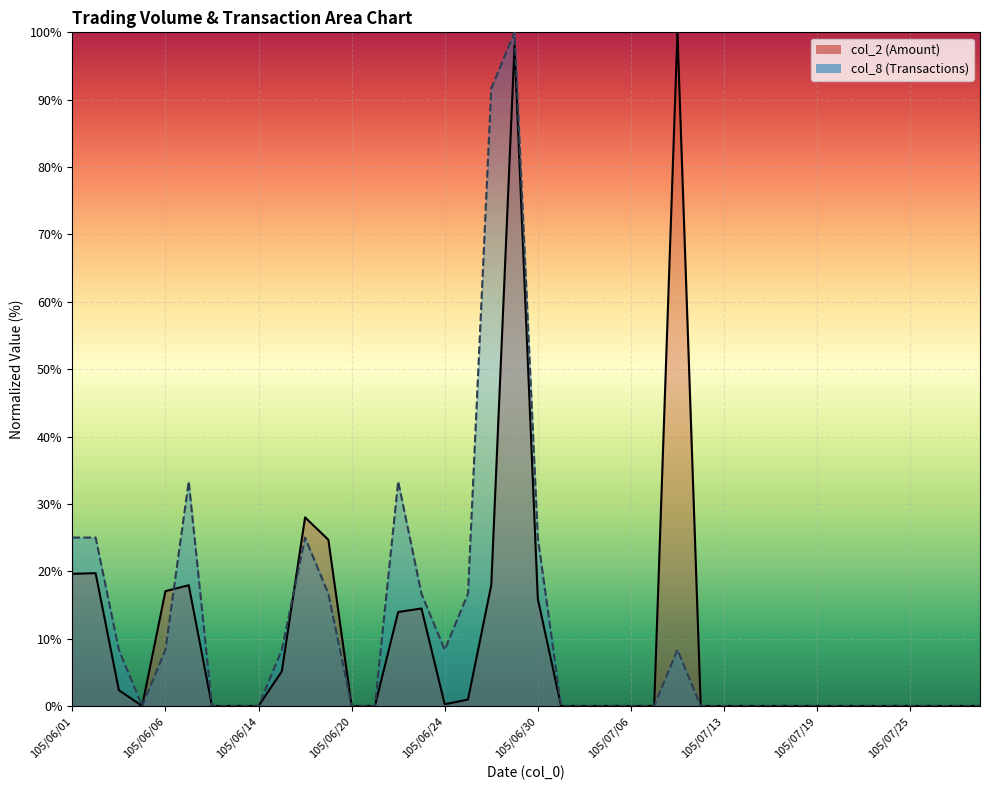

Is the value of col_8_line at 18 greater than the value of col_2_line at 105/06/24?

Yes